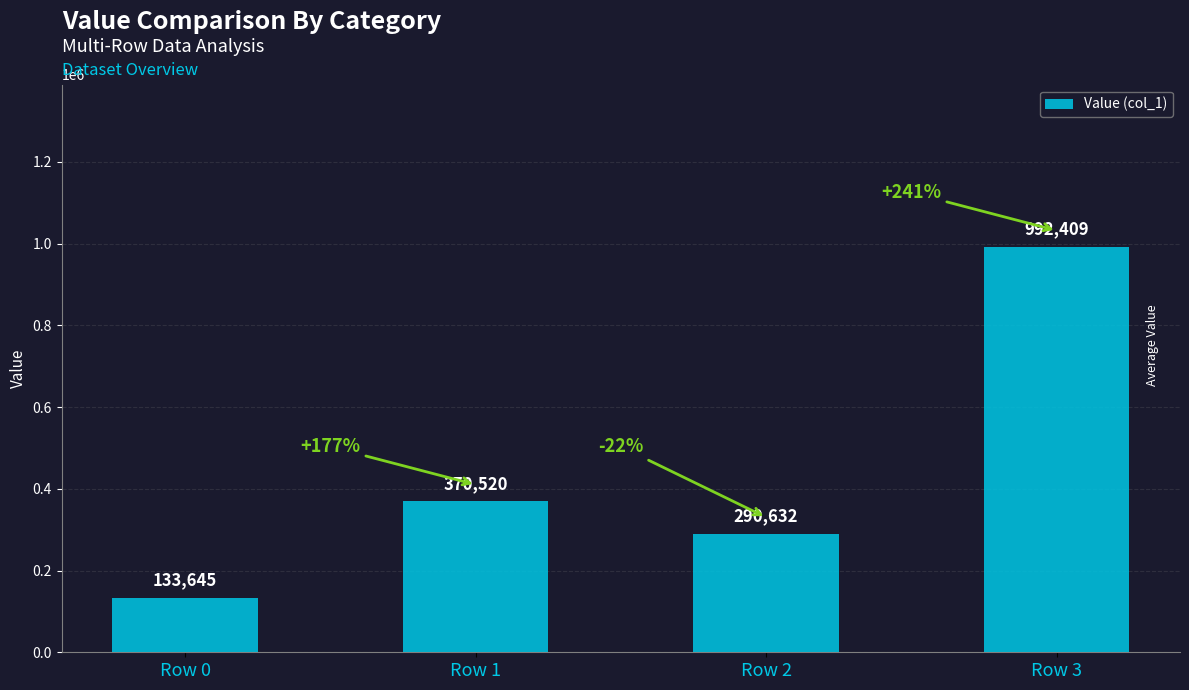

How many categories are shown in the chart?

4